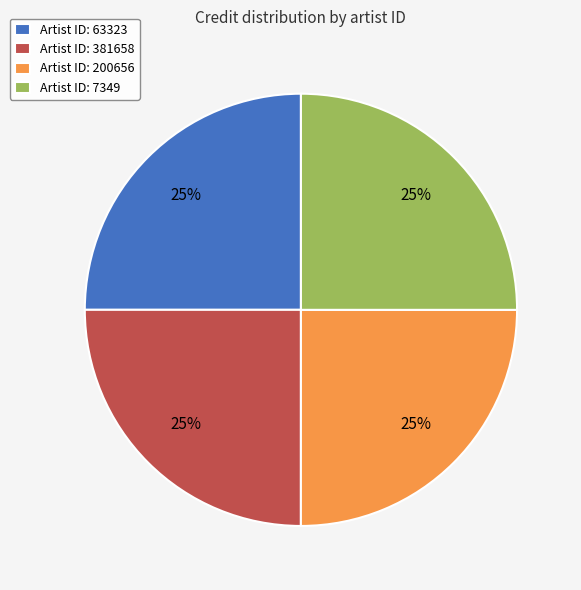

To the nearest percent, what is the average slice percentage?

25%